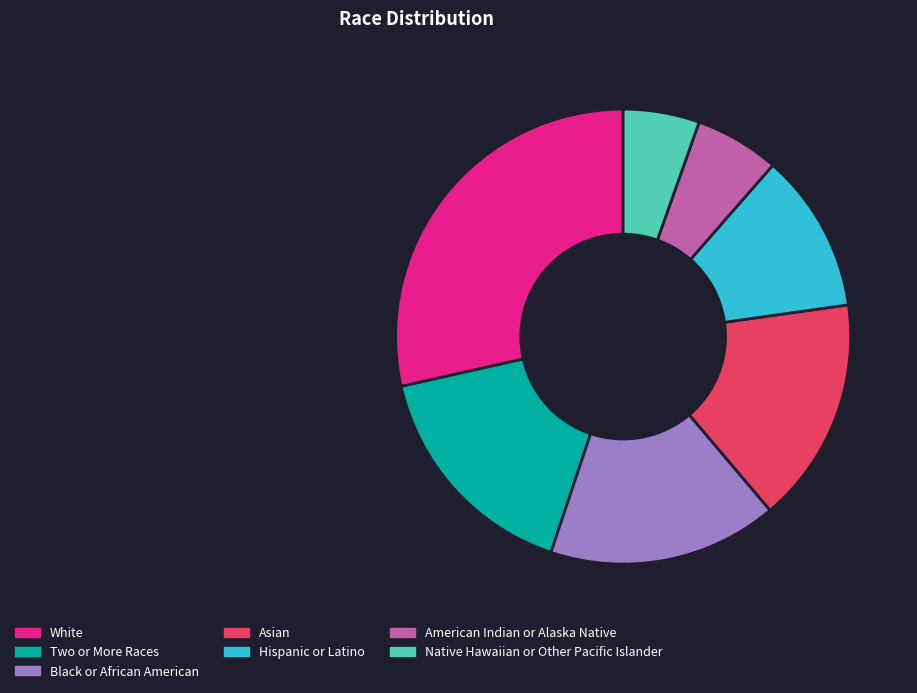

True or false: Native Hawaiian or Other Pacific Islander accounts for 5% of the total.

True